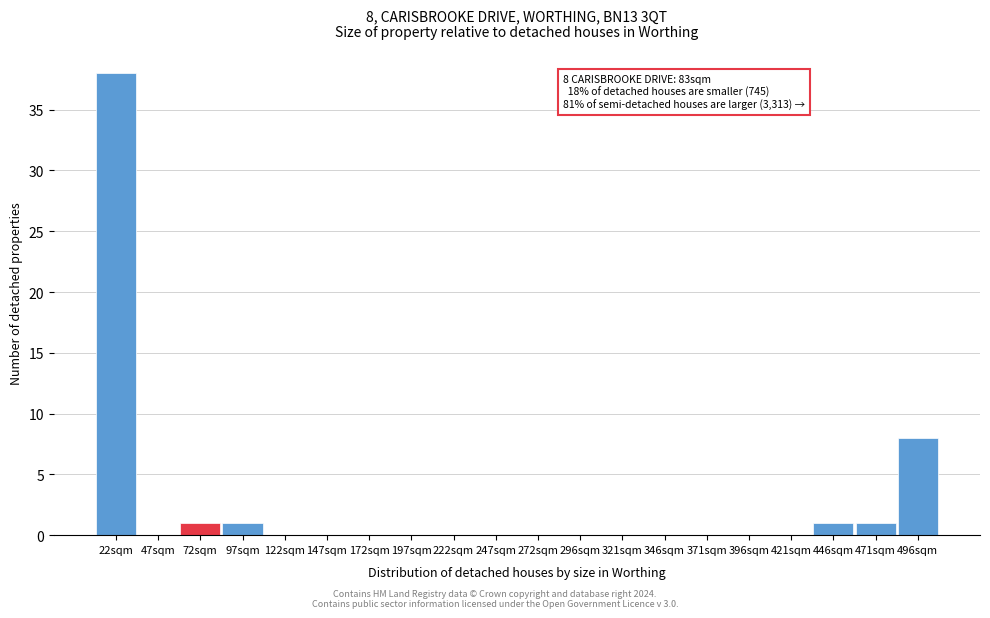

Reading left to right, what are all the values shown in this chart?

22sqm=38	47sqm=0	72sqm=1	97sqm=1	122sqm=0	147sqm=0	172sqm=0	197sqm=0	222sqm=0	247sqm=0	272sqm=0	296sqm=0	321sqm=0	346sqm=0	371sqm=0	396sqm=0	421sqm=0	446sqm=1	471sqm=1	496sqm=8